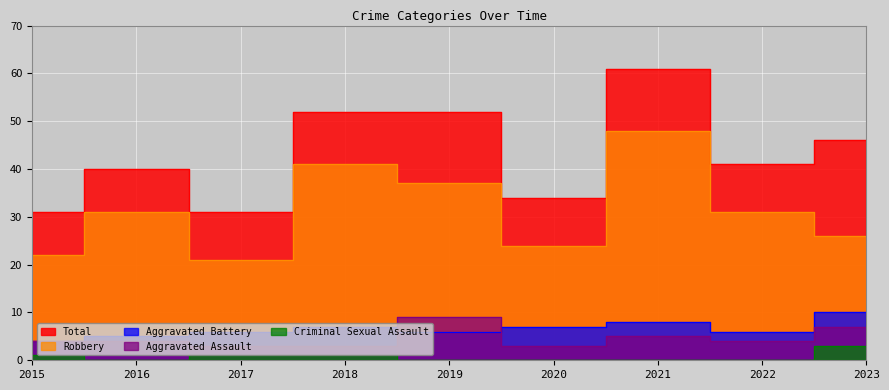

Is it true that Criminal Sexual Assault equals 2 at 2022?

False